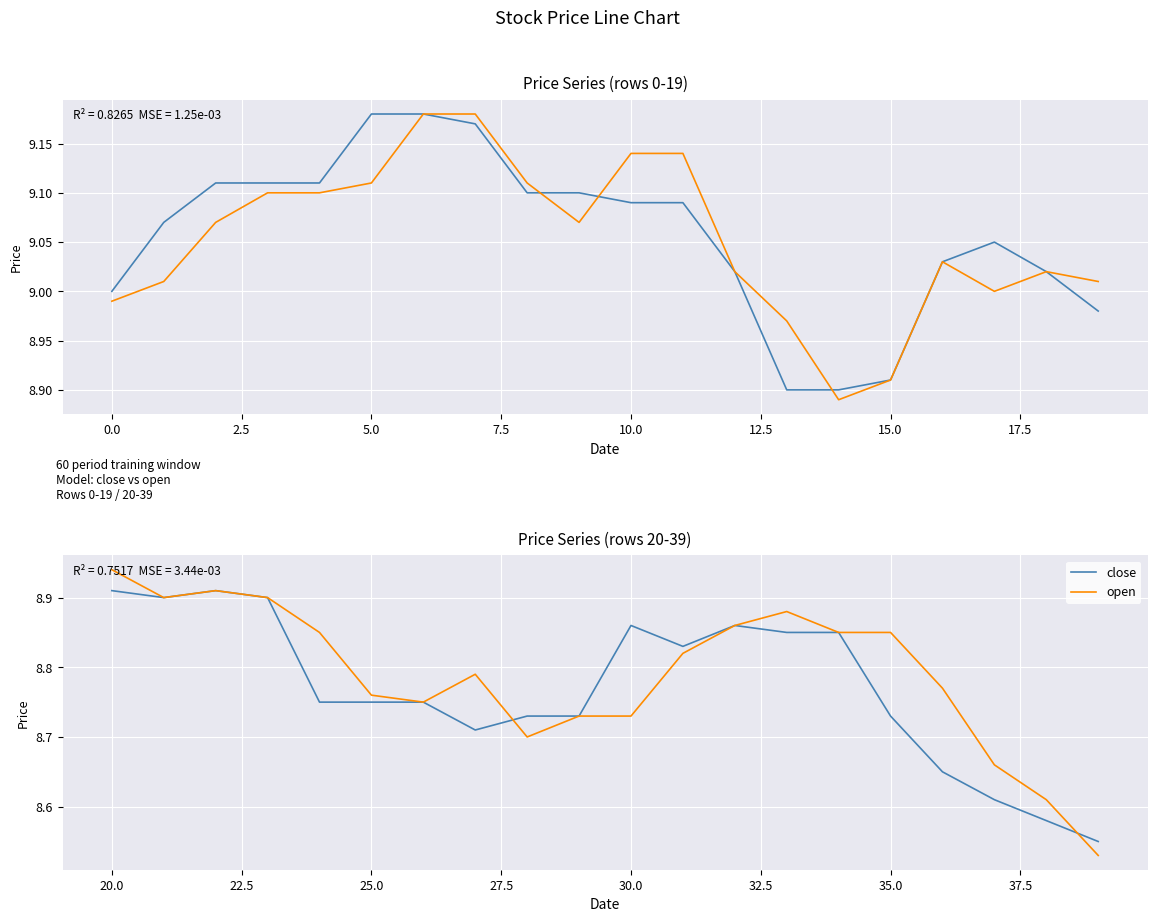

Does the chart display data point markers on the line(s)?

No